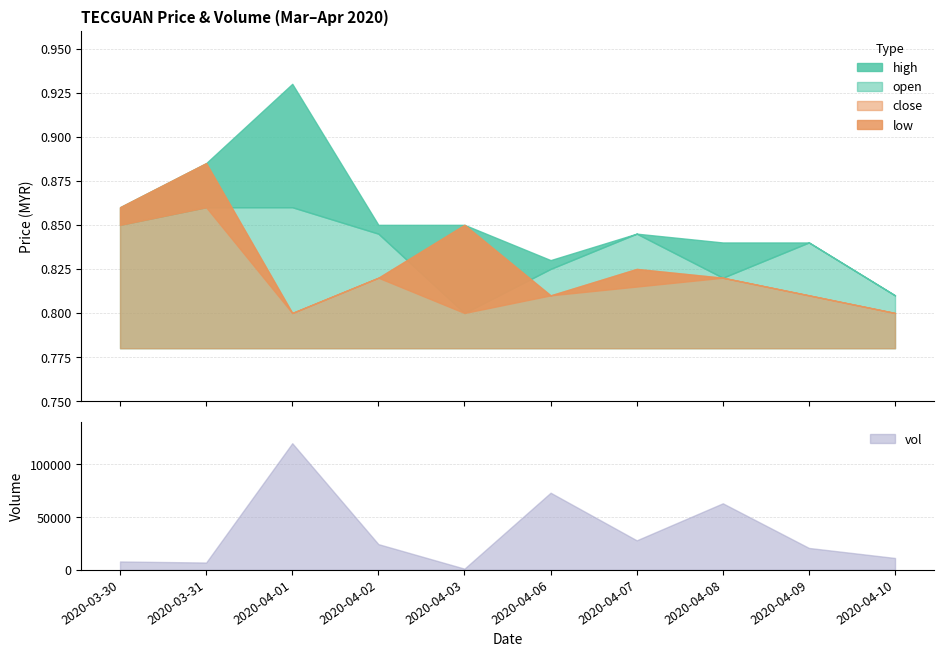

What is the label of the 3rd point from the right?

2020-04-08